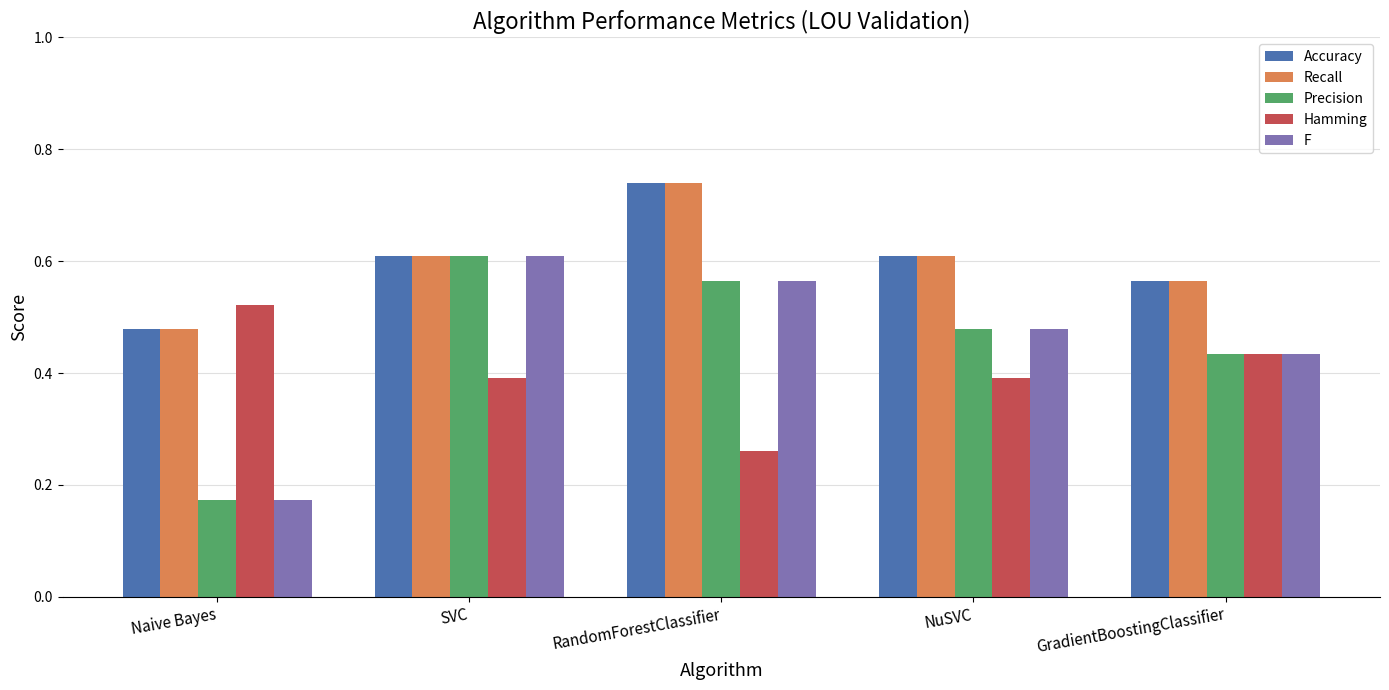

Is it true that Precision equals 0.1 at Naive Bayes?

False